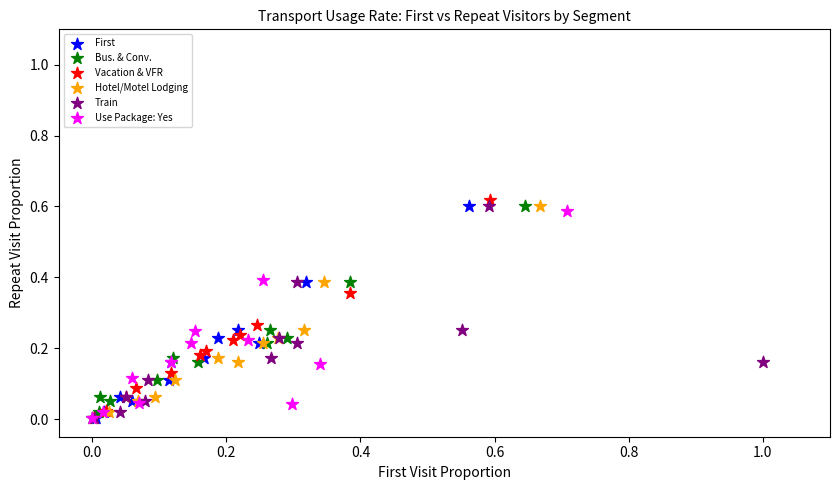

Which series has the largest Y range (max minus min)?

Vacation & VFR